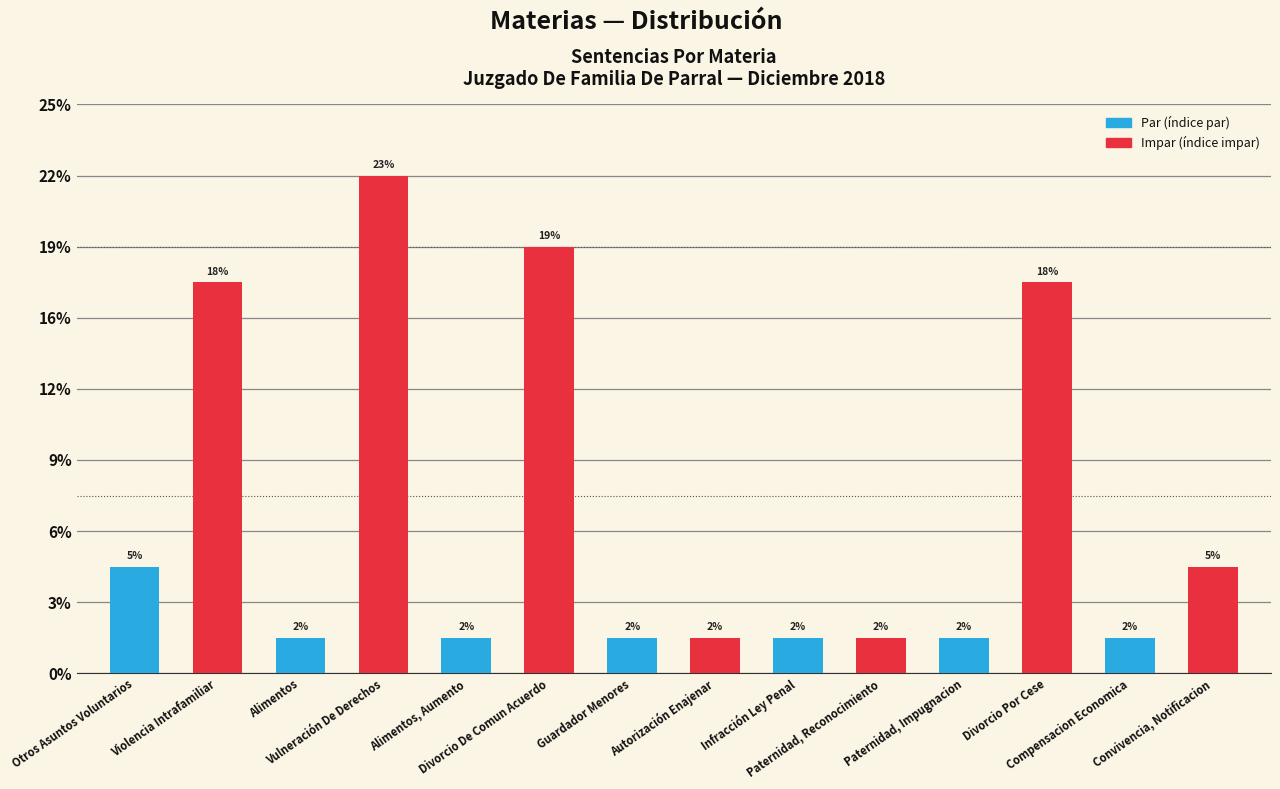

List the labels in order of value, largest first.

Vulneración De Derechos, Divorcio De Comun Acuerdo, Violencia Intrafamiliar, Divorcio Por Cese, Otros Asuntos Voluntarios, Convivencia, Notificacion, Alimentos, Alimentos, Aumento, Guardador Menores, Autorización Enajenar, Infracción Ley Penal, Paternidad, Reconocimiento, Paternidad, Impugnacion, Compensacion Economica